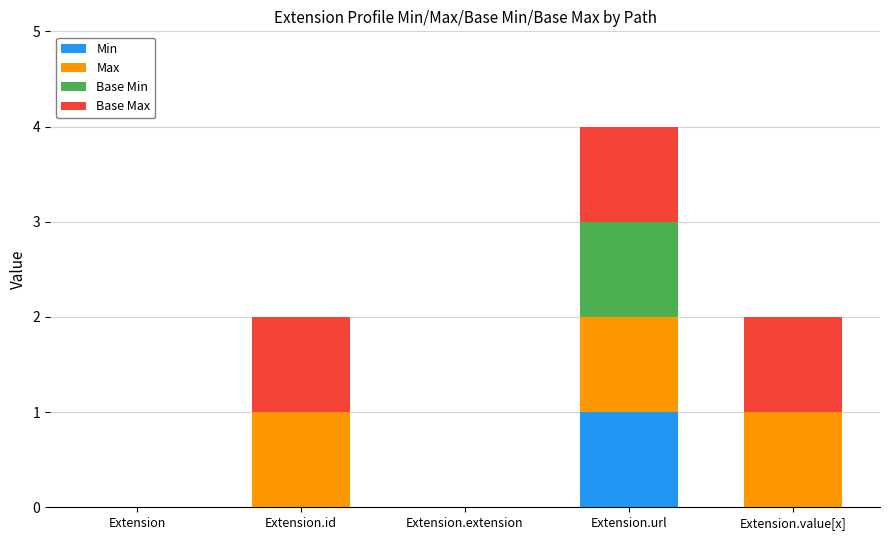

The value of Min at Extension is 0. True or false?

True